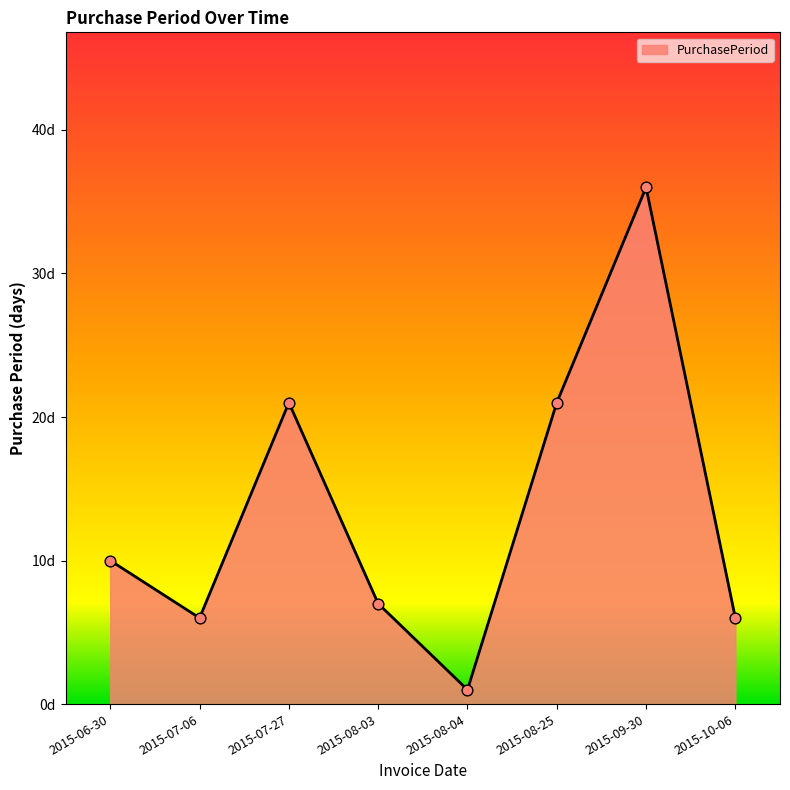

What is the ratio of the value at 2015-08-03 to the value at 2015-07-06?

1.2